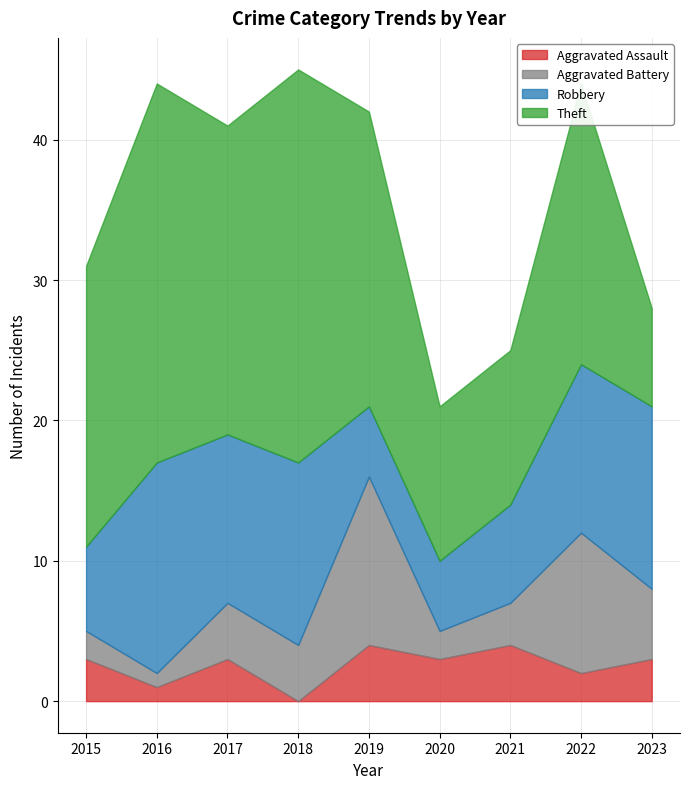

What is the value of the Robbery point at the 2nd from the left?

15